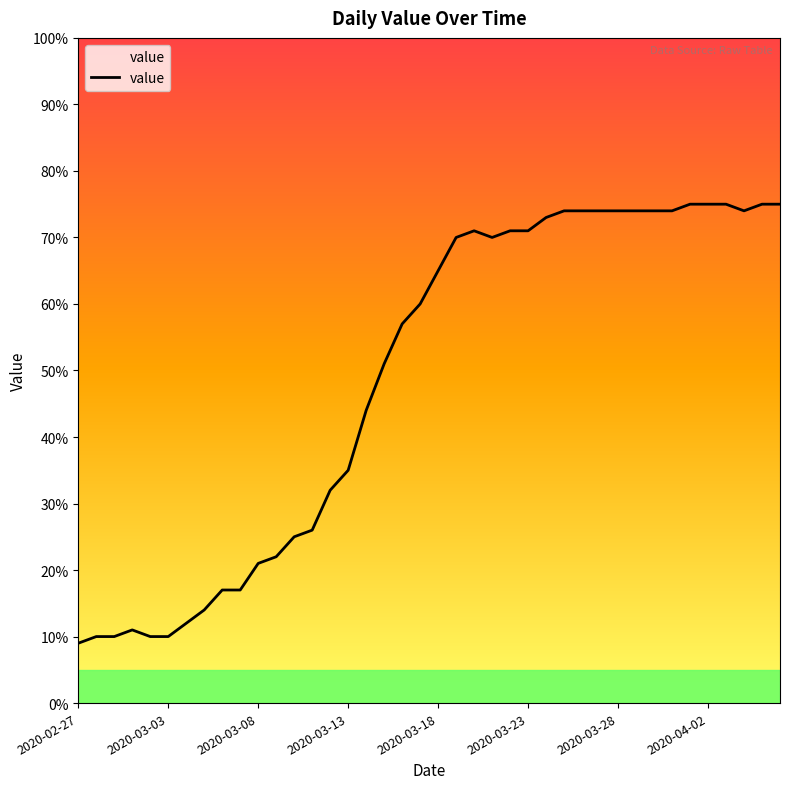

What is the difference between the maximum and minimum values?

66